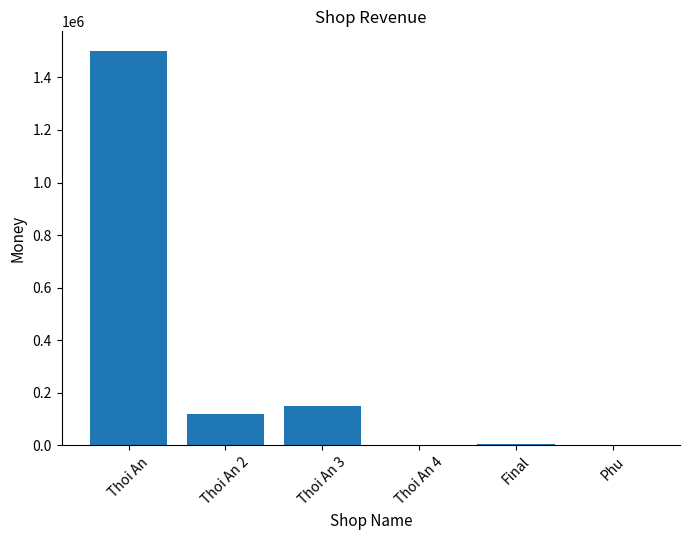

Reading left to right, what are all the values shown in this chart?

1500003	120000	150000	0	7000	0